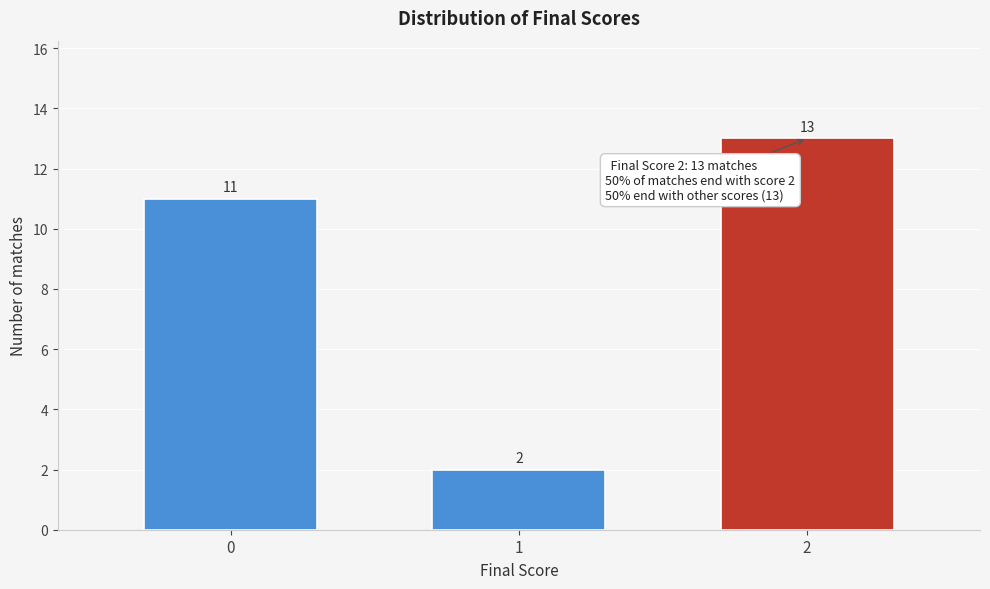

Reading left to right, list all the values displayed in this chart.

0=11	1=2	2=13